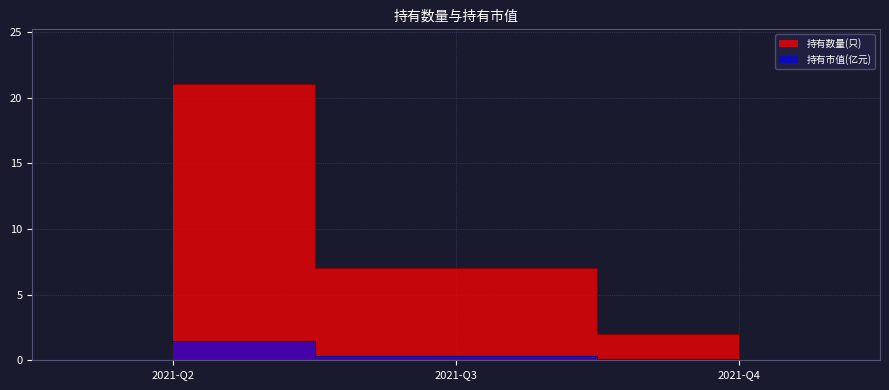

What is the difference between the 持有市值(亿元) values at 2021-Q4 and 2021-Q2?

1.3